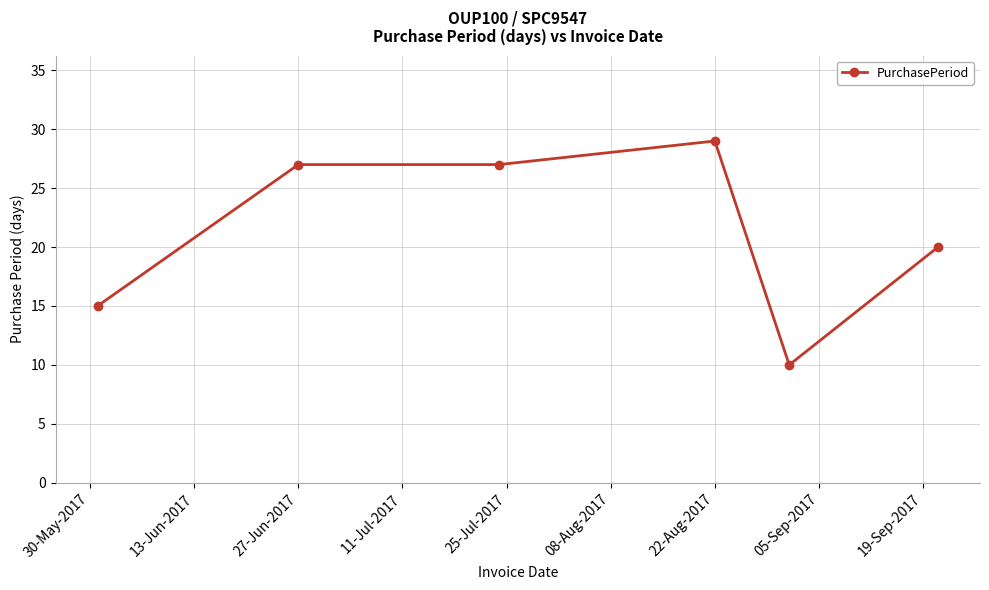

True or false: the data has more than 0 interior local peaks.

True